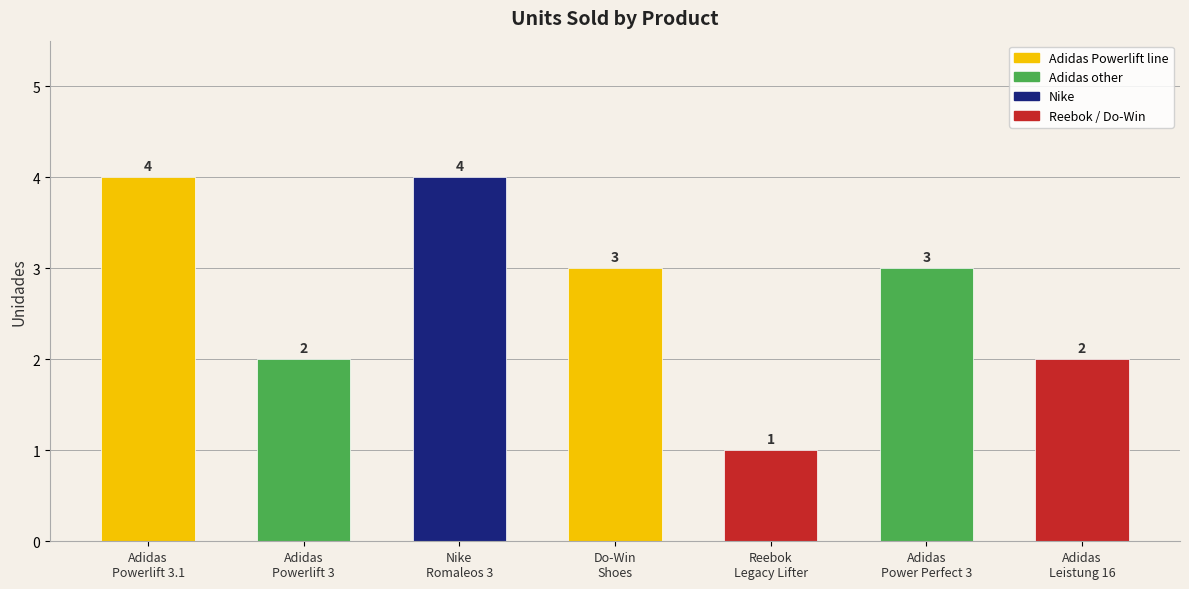

What value does the data have at Adidas
Power Perfect 3?

3